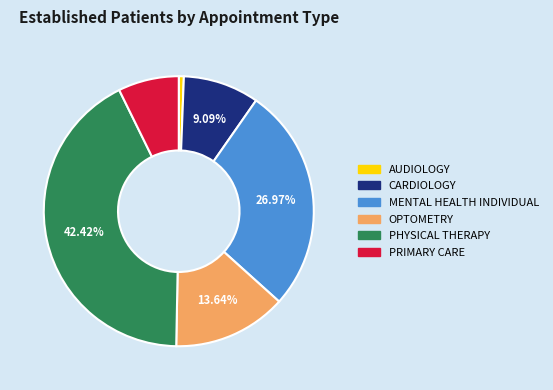

To the nearest percent, what portion does OPTOMETRY represent?

14%